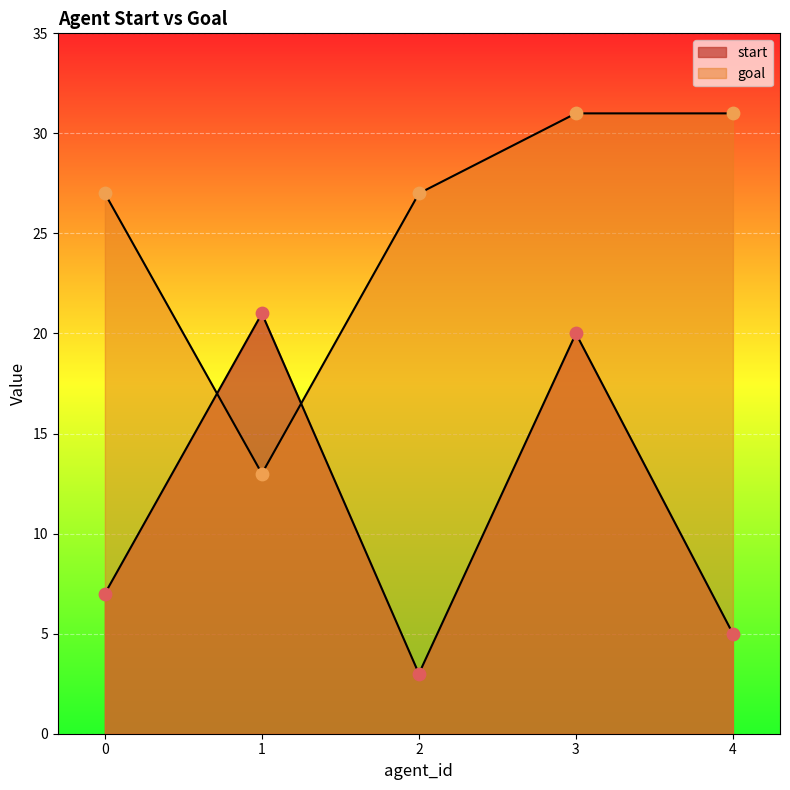

Which series reaches the minimum Y coordinate?

start